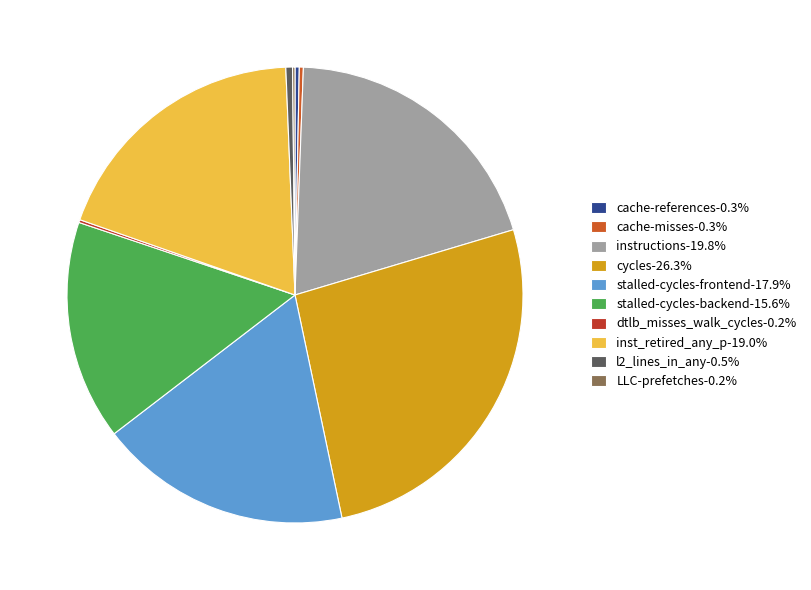

To the nearest percent, what is the average slice percentage?

10%